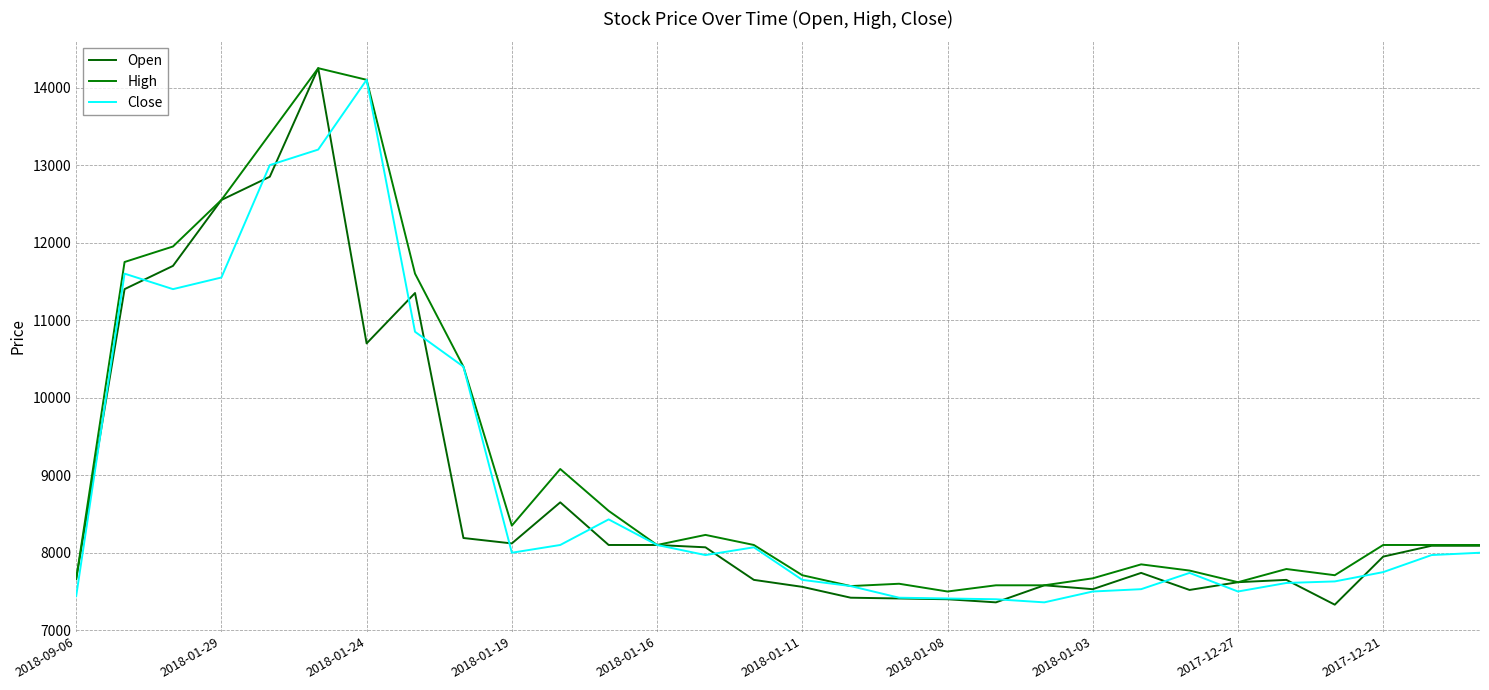

How many lines are shown in the chart?

3